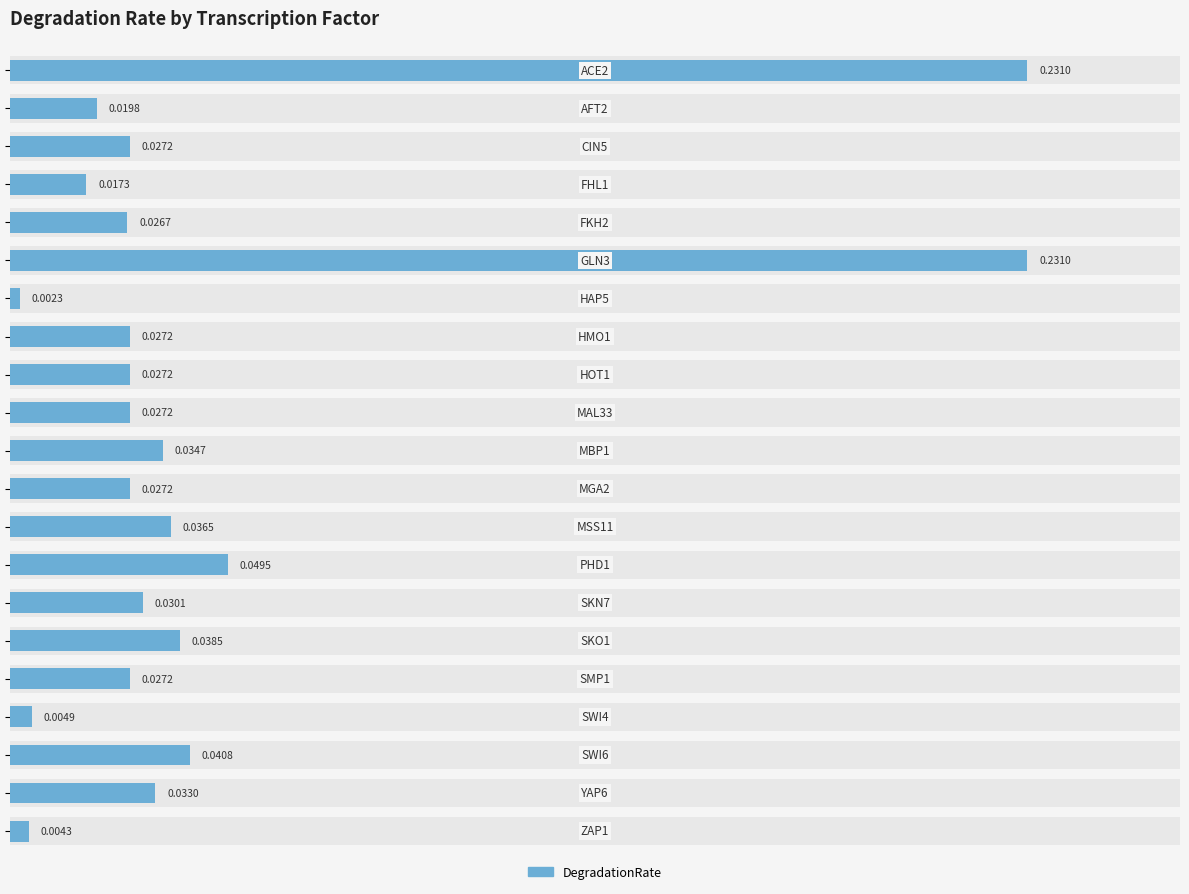

How many bars are there in total?

21